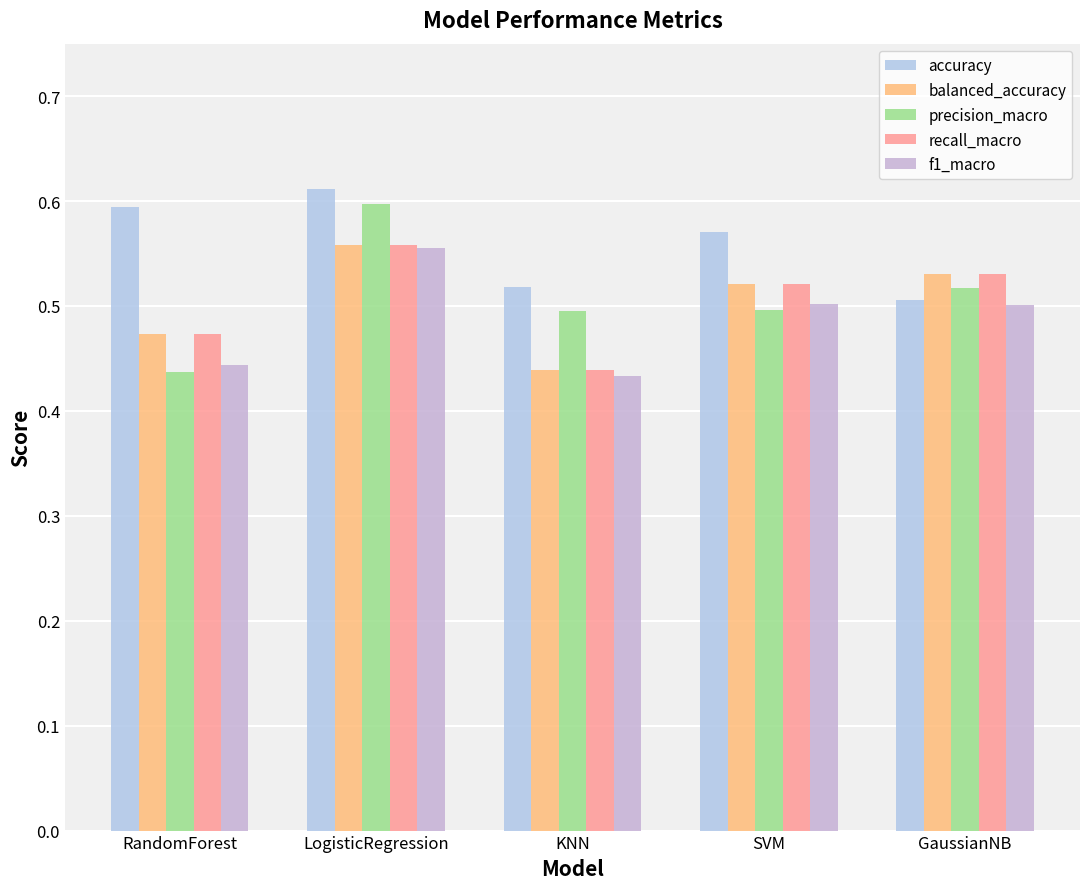

Which label corresponds to the largest value in the chart?

LogisticRegression